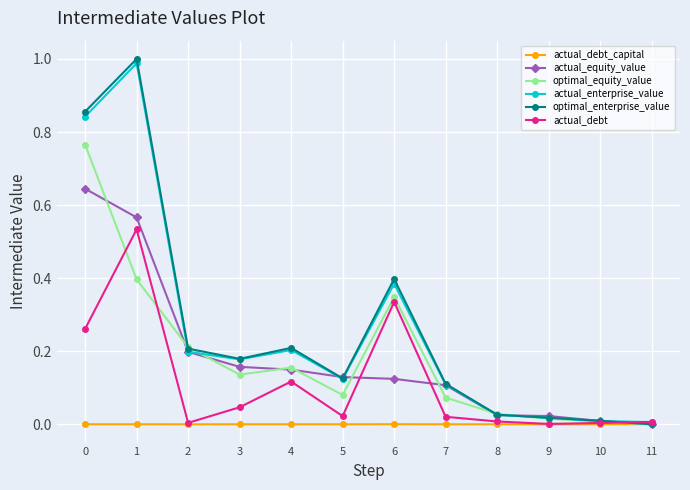

At how many categories does at least one series exceed 0?

12